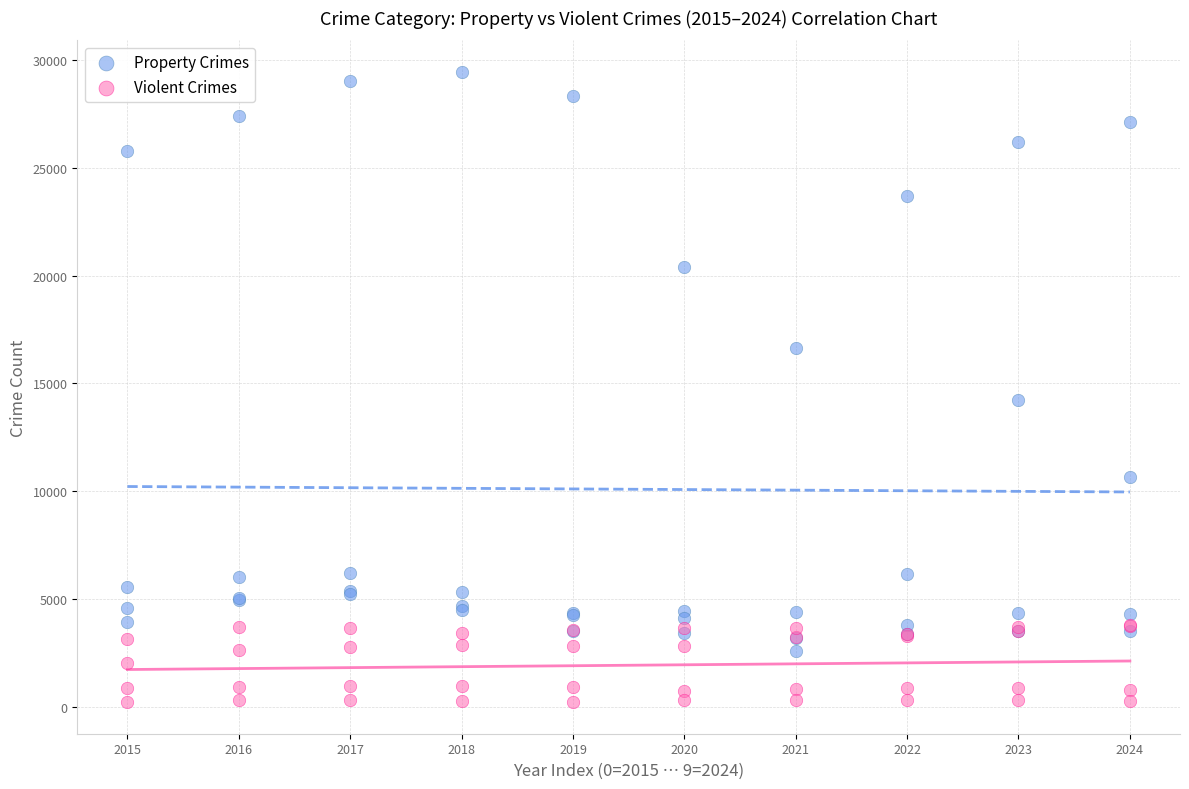

In the Property Crimes series, what Y value is closest to 16006?

16617